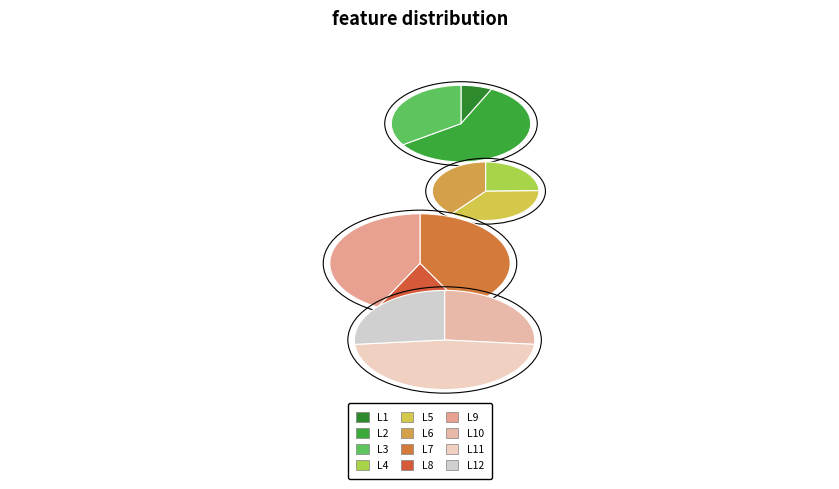

To the nearest percent, what is the difference between the largest and smallest slice percentages?

12%